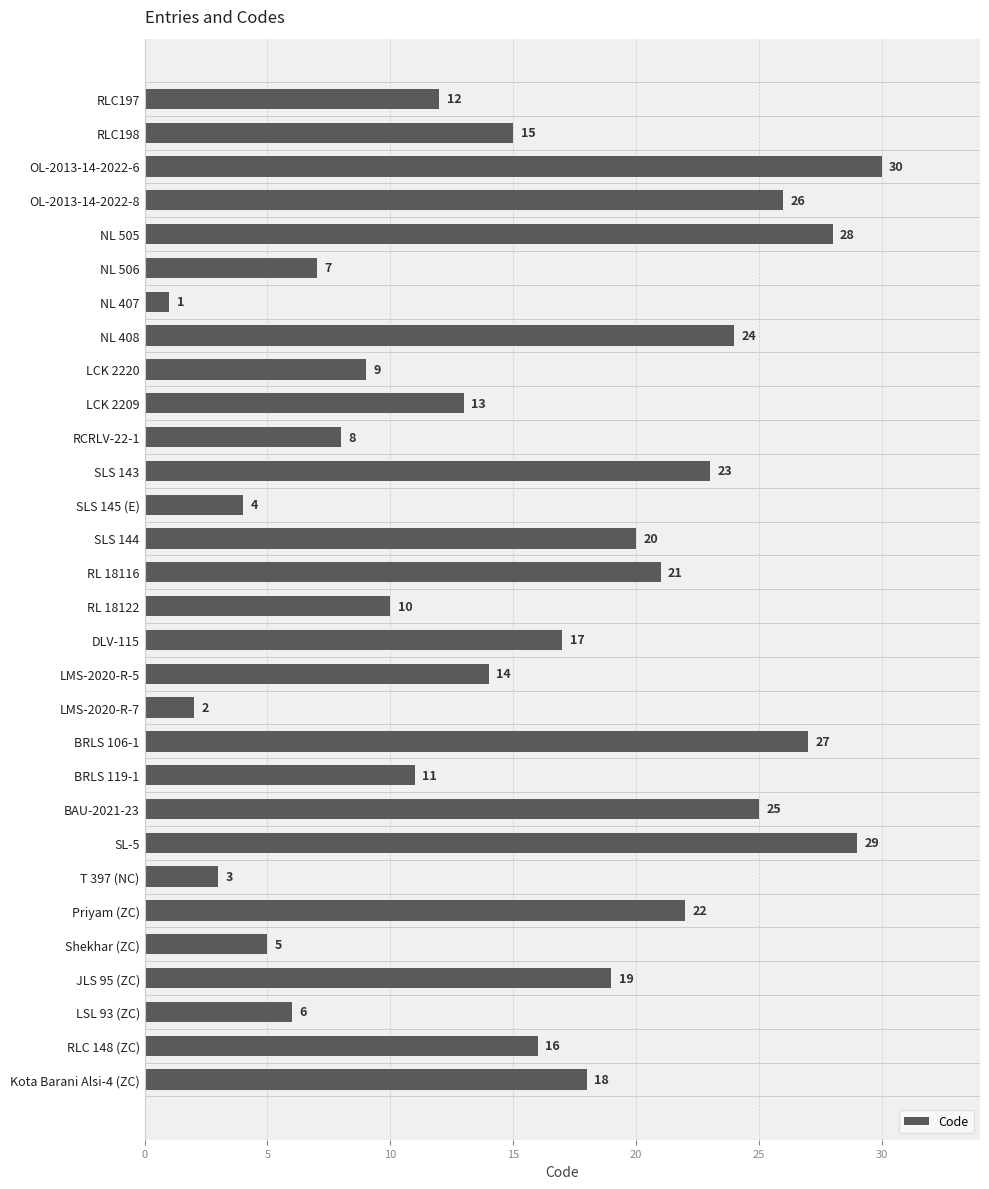

Which category has the highest value across all series?

OL-2013-14-2022-6